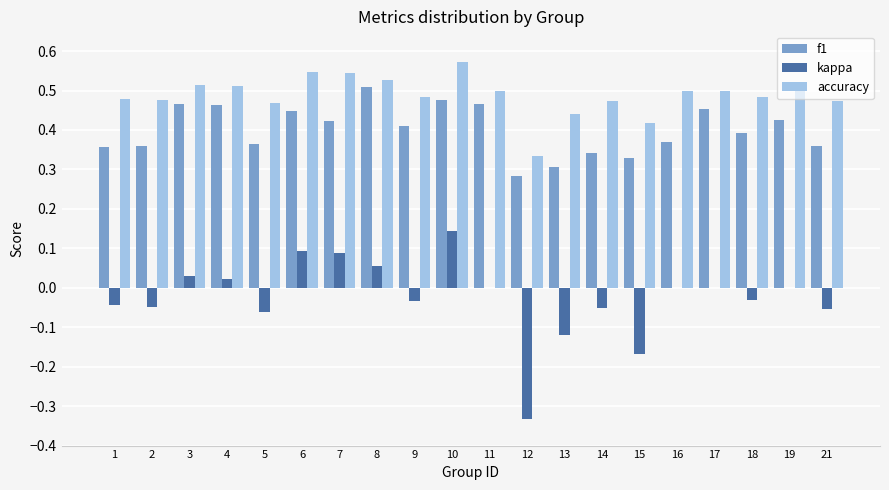

How many categories are shown in the chart?

20